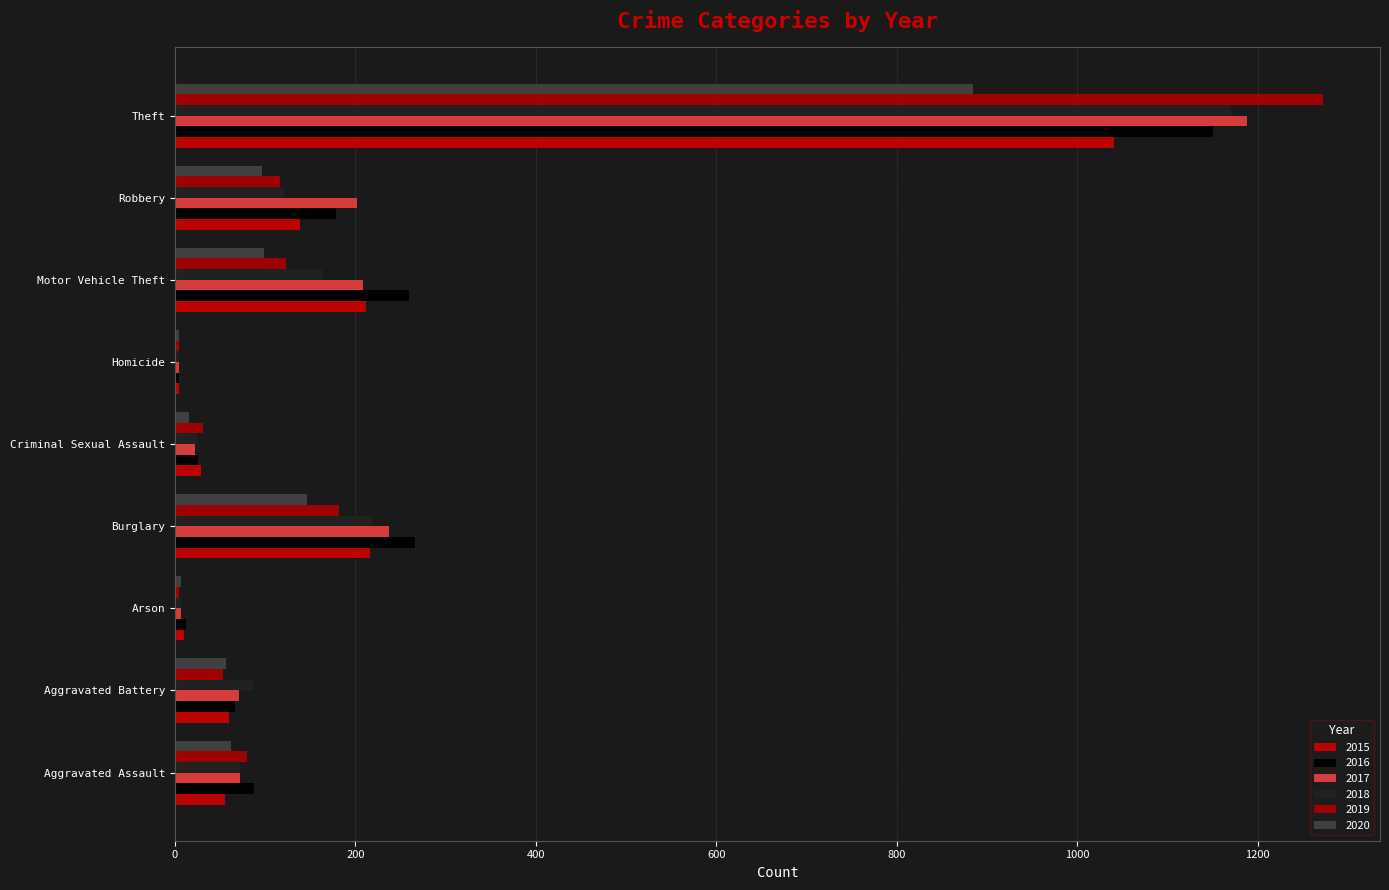

What is the greatest value displayed?

1272